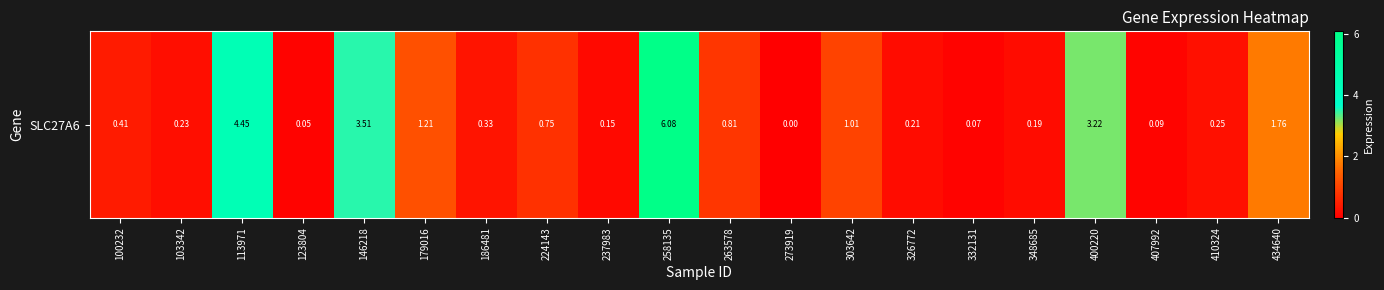

At which label is the value closest to 3?

400220